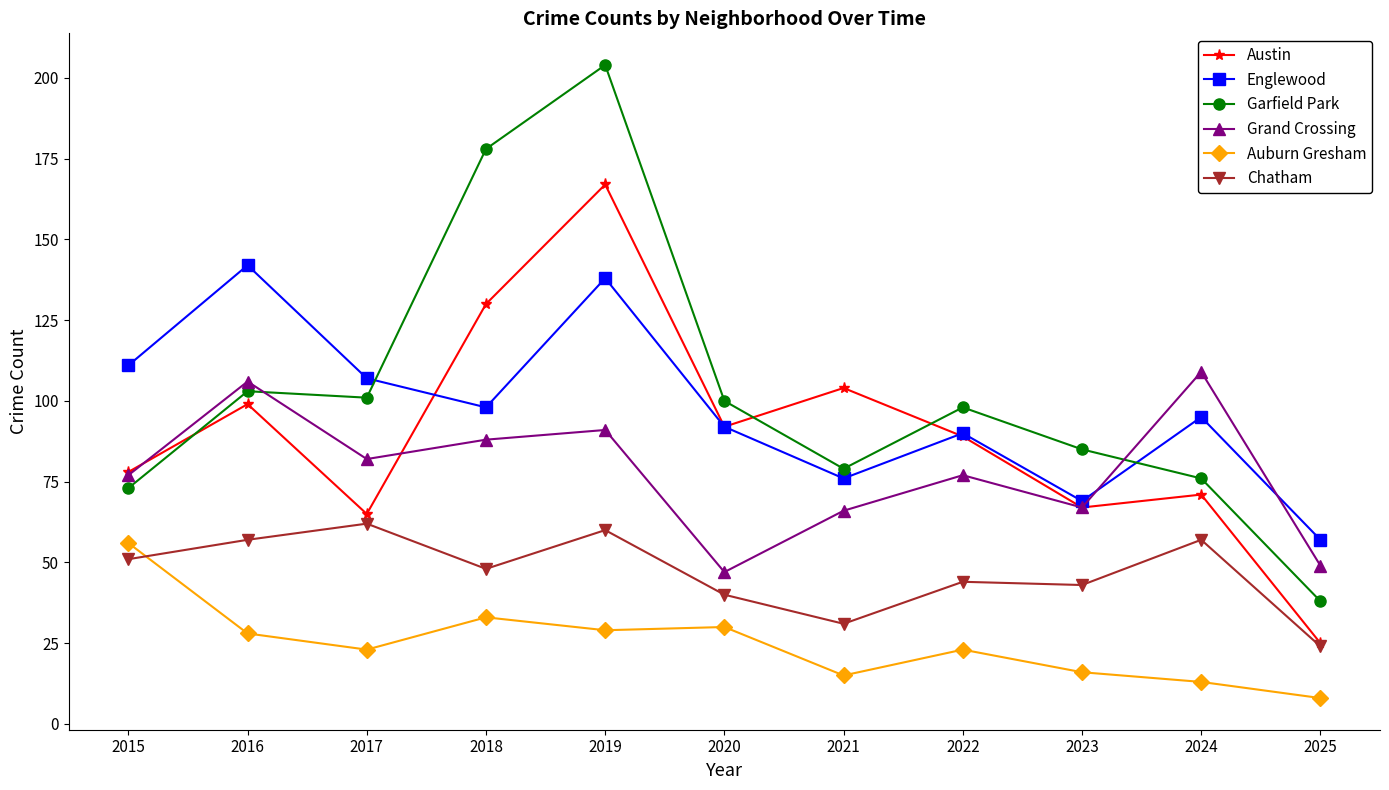

What are all the series names shown in the legend?

Austin, Englewood, Garfield Park, Grand Crossing, Auburn Gresham, Chatham